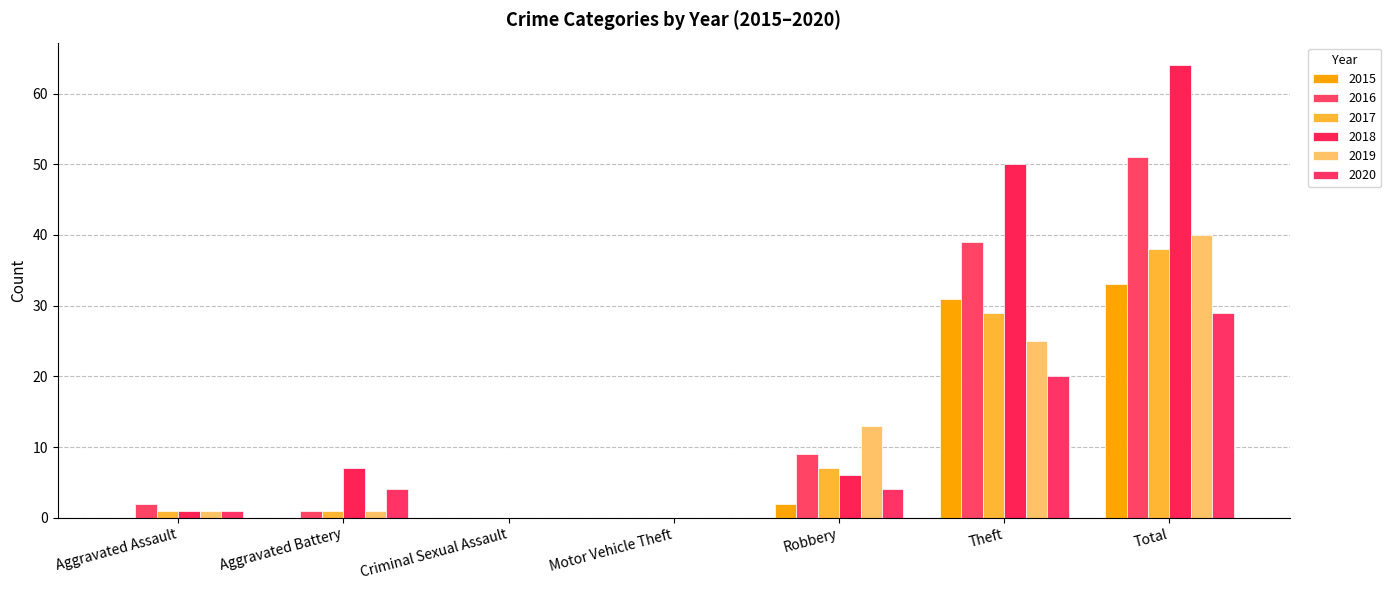

The value of 2019 at Total is 60. True or false?

False